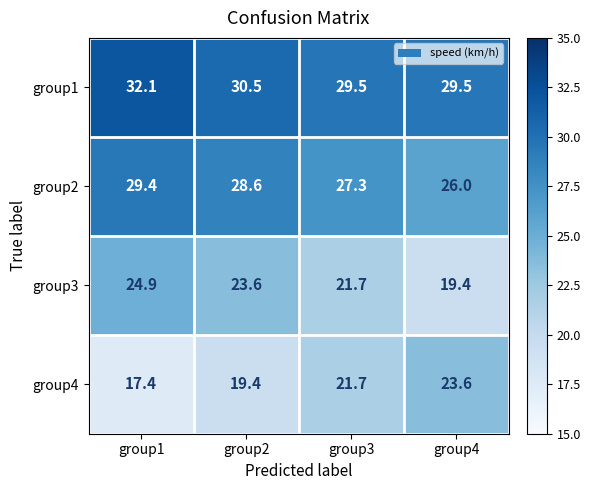

List the series in order of their overall mean, lowest first.

group4, group3, group2, group1